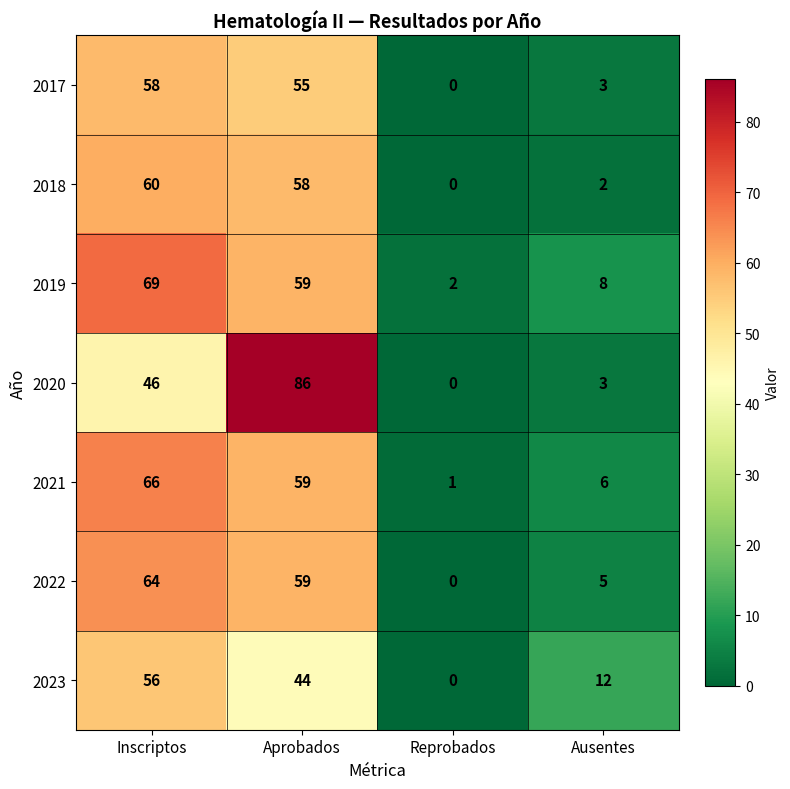

Reading right to left, what are all the values shown in this chart?

2017: Ausentes=3	Reprobados=0	Aprobados=55	Inscriptos=58
2018: Ausentes=2	Reprobados=0	Aprobados=58	Inscriptos=60
2019: Ausentes=8	Reprobados=2	Aprobados=59	Inscriptos=69
2020: Ausentes=3	Reprobados=0	Aprobados=86	Inscriptos=46
2021: Ausentes=6	Reprobados=1	Aprobados=59	Inscriptos=66
2022: Ausentes=5	Reprobados=0	Aprobados=59	Inscriptos=64
2023: Ausentes=12	Reprobados=0	Aprobados=44	Inscriptos=56